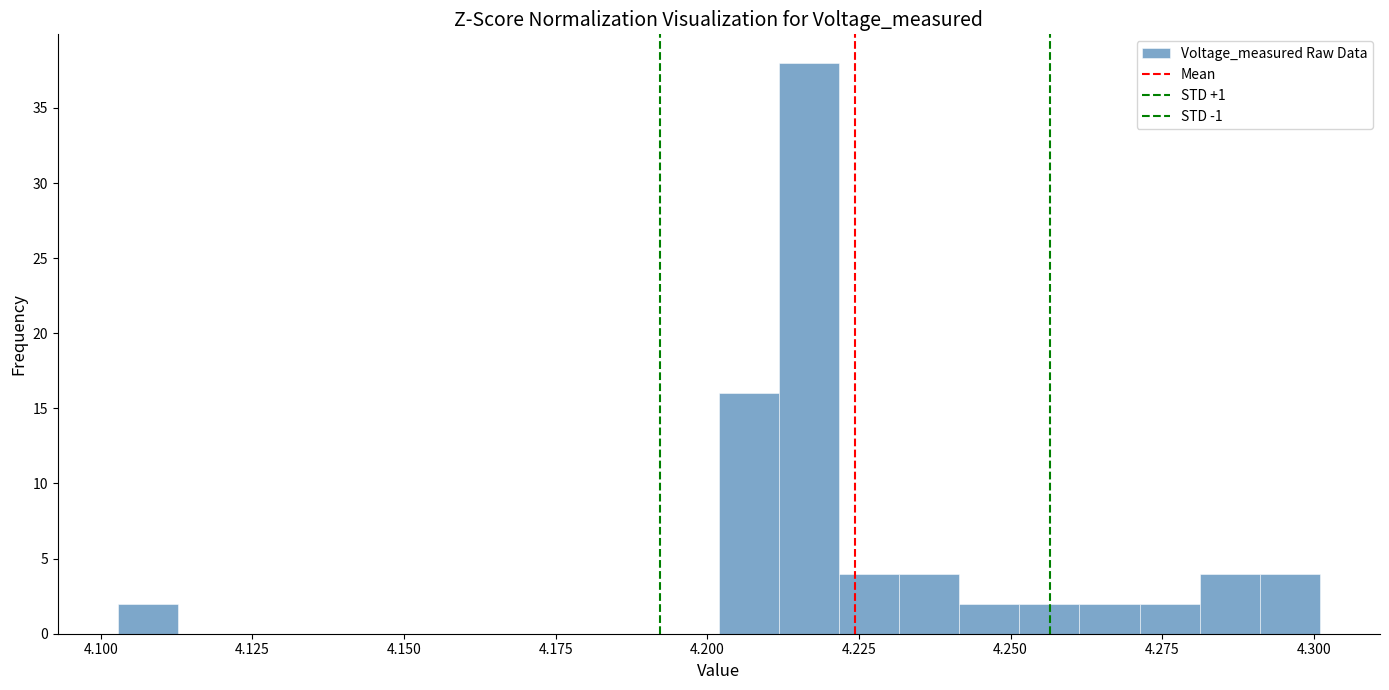

Read against the x-axis, roughly where is the centre of the tallest bar?

4.215